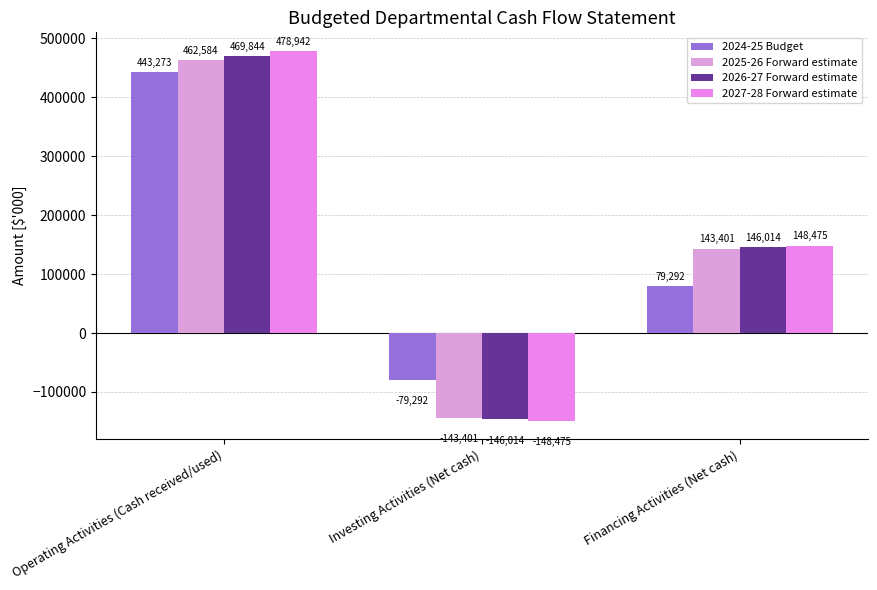

What is the highest value of the 2026-27 Forward estimate series?

469844